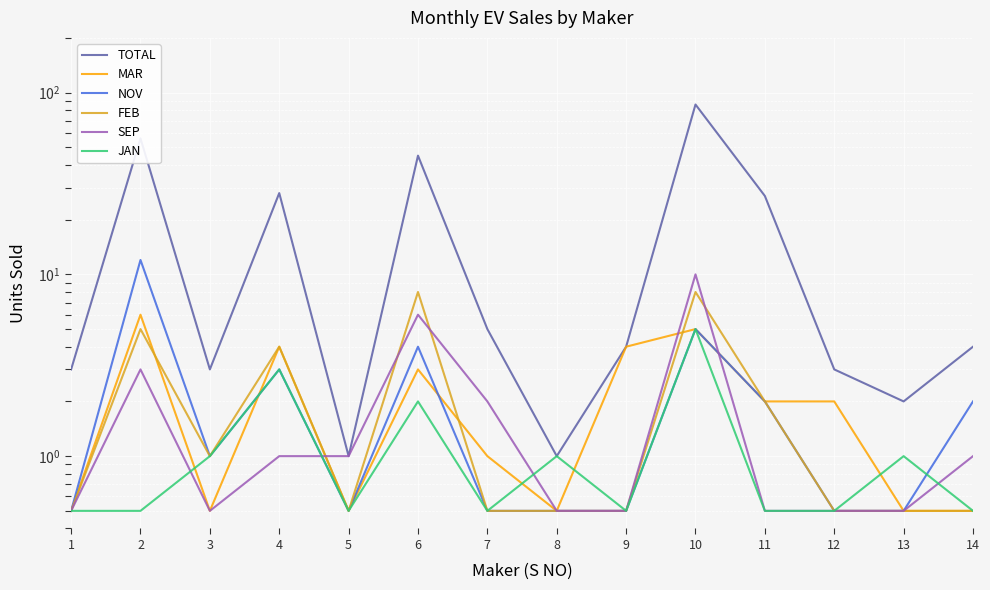

True or false: SEP has more than 2 points higher than both neighbors.

True